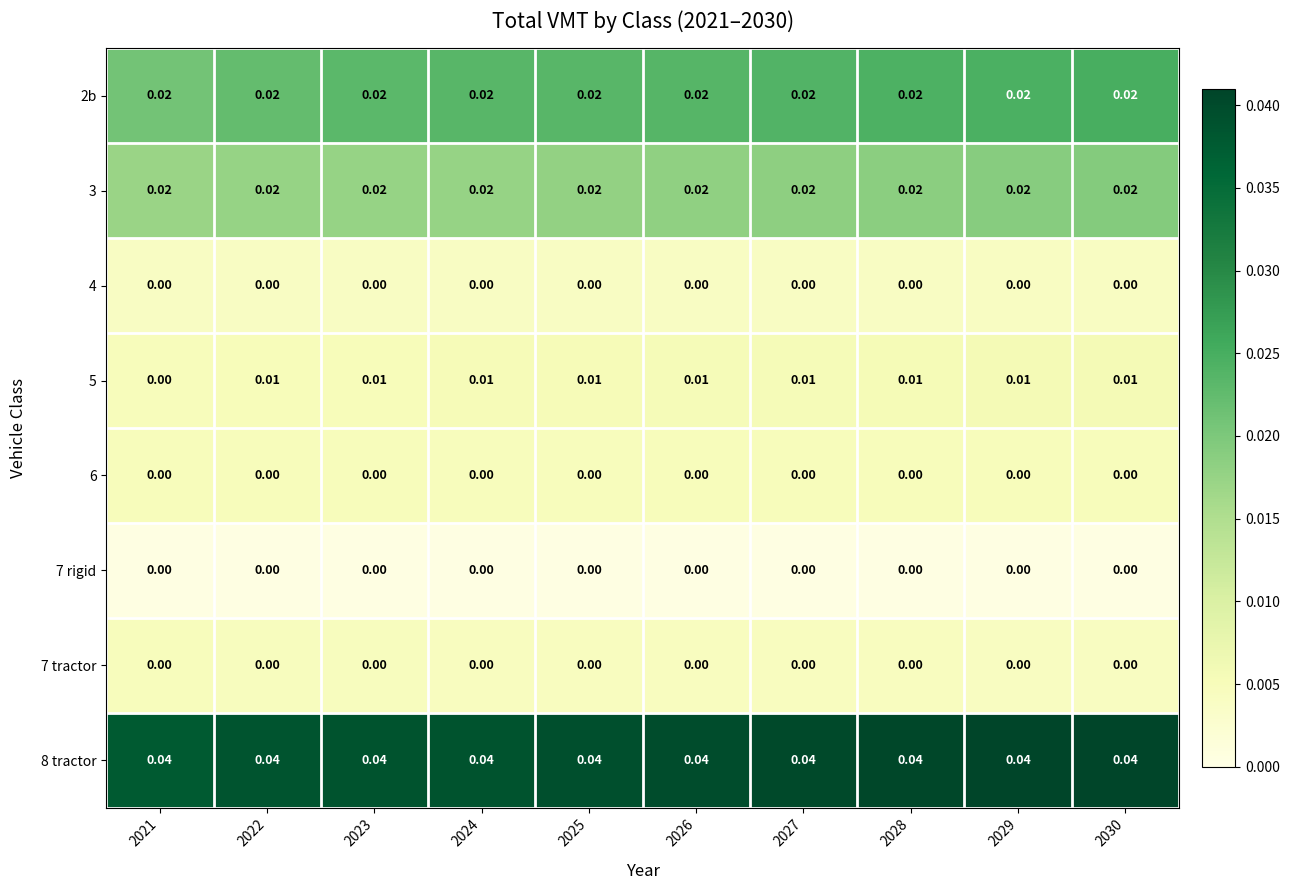

Is the value of 2b at 2023 greater than the value of 8 tractor at 2024?

No